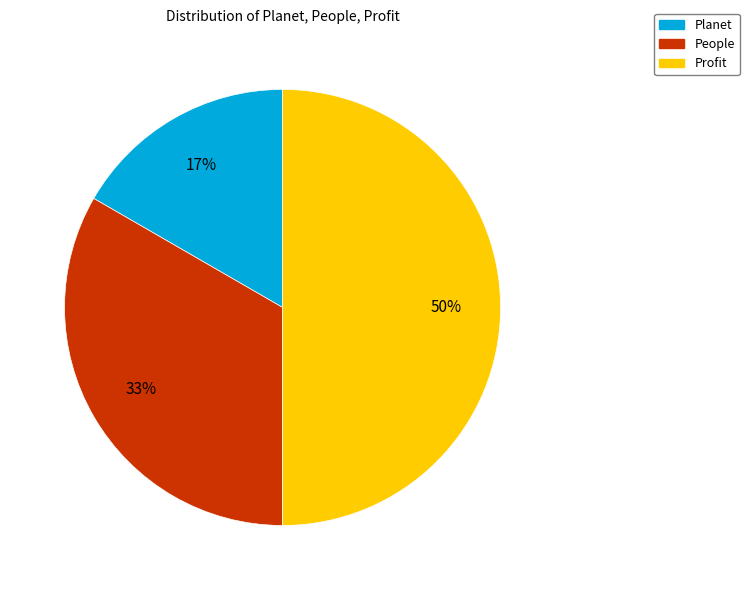

Which has a higher value, Profit or Planet?

Profit